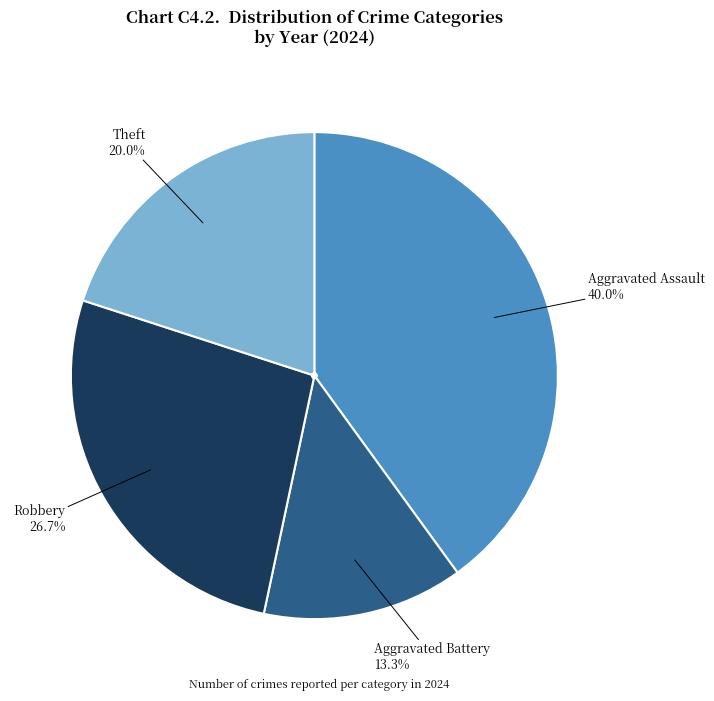

What is the largest slice in the pie chart?

Aggravated Assault